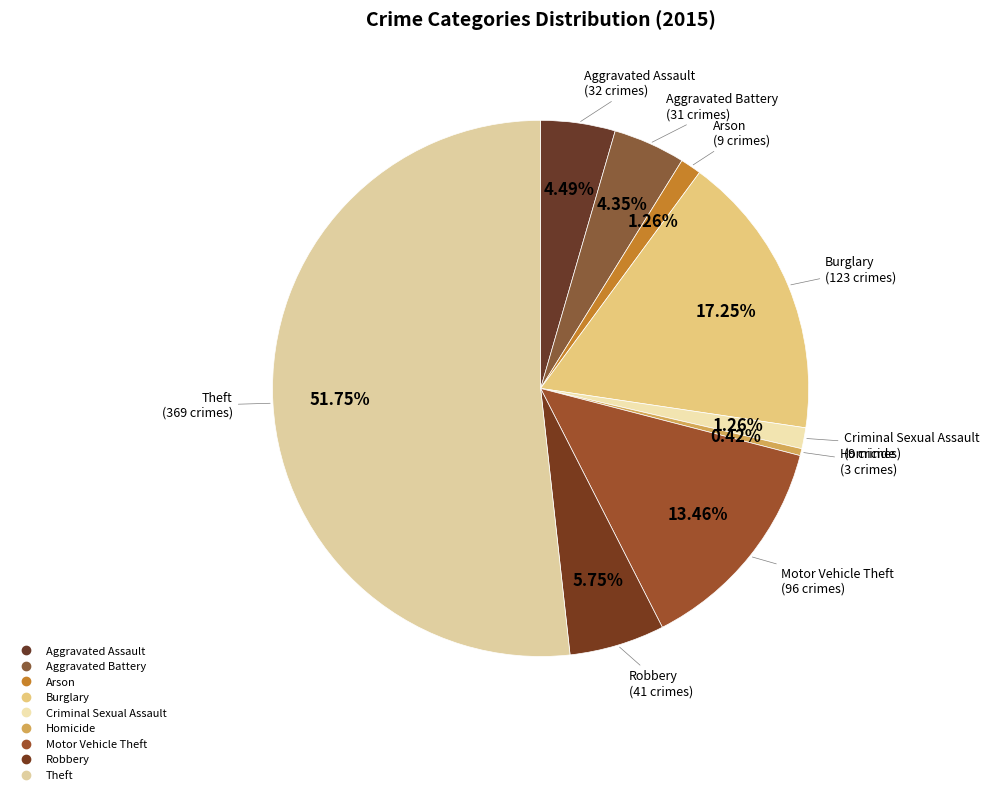

Count the number of slices in the pie.

9